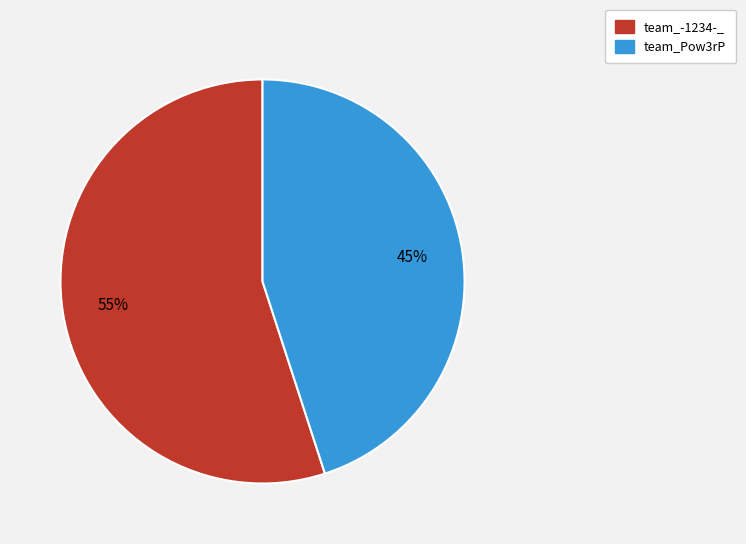

How many segments does this pie chart have?

2